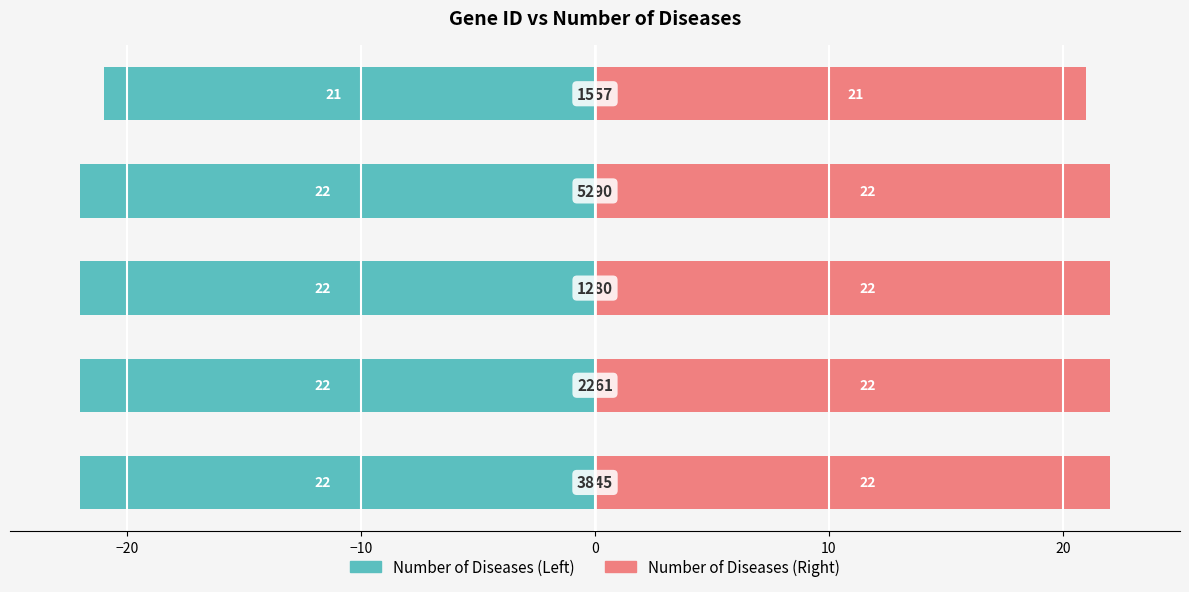

How many groups of bars are there?

5